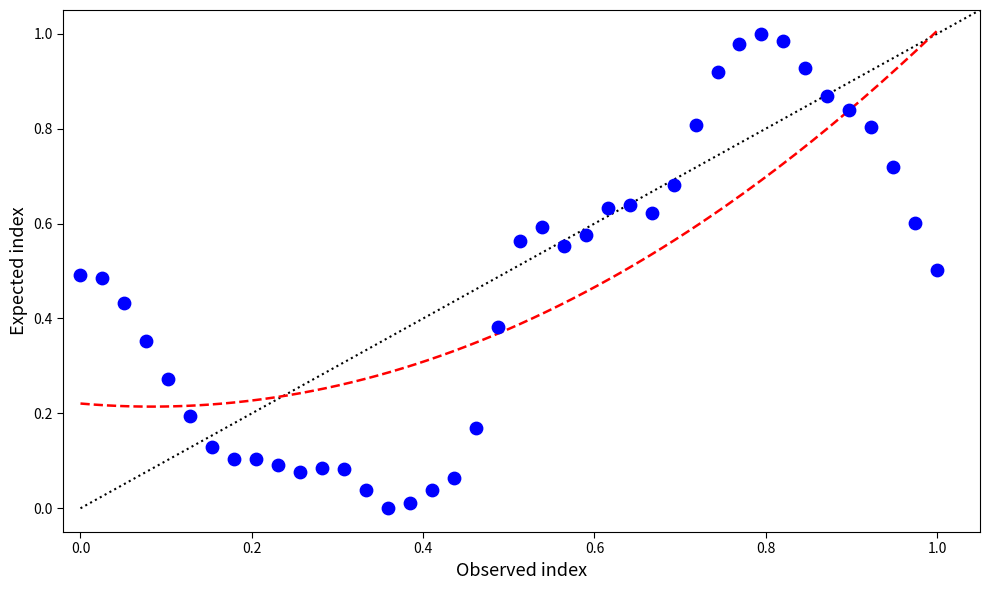

How many data points are displayed?

40